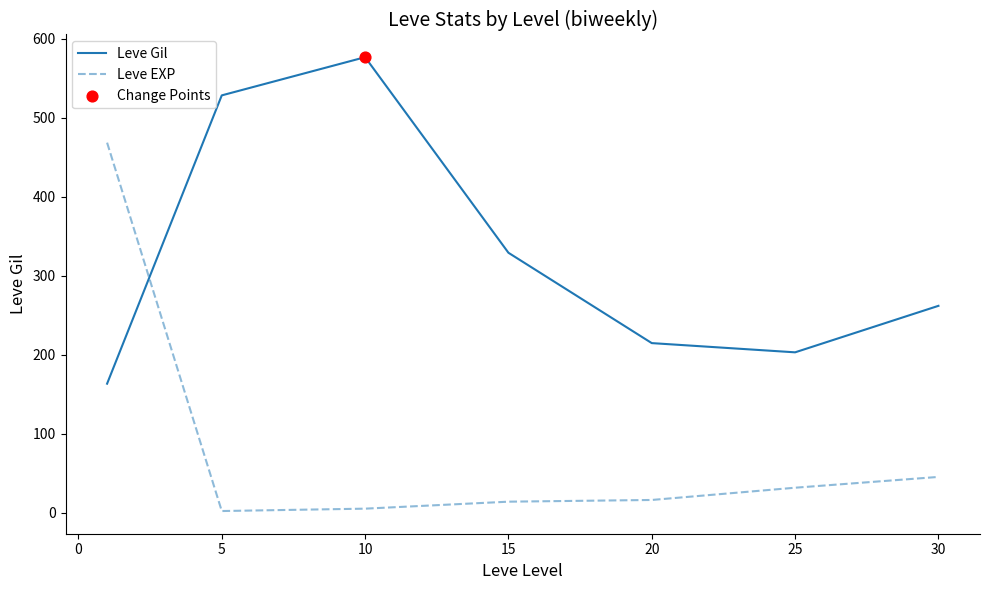

Which series has the largest range (max minus min)?

Leve EXP